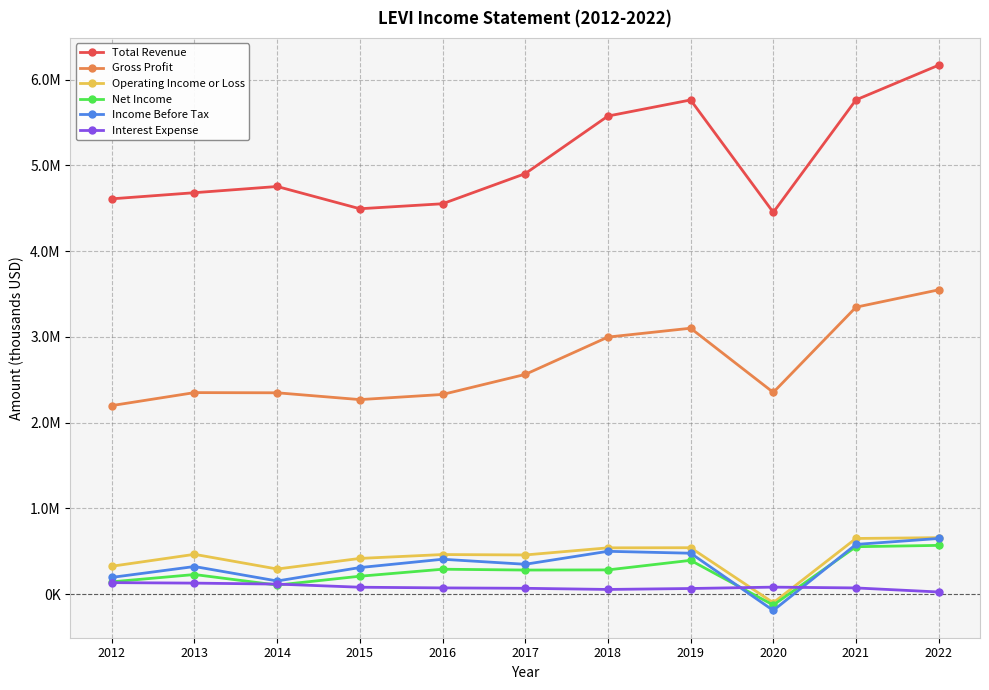

Between which two adjacent categories do Net Income and Interest Expense first intersect?

2013 and 2014